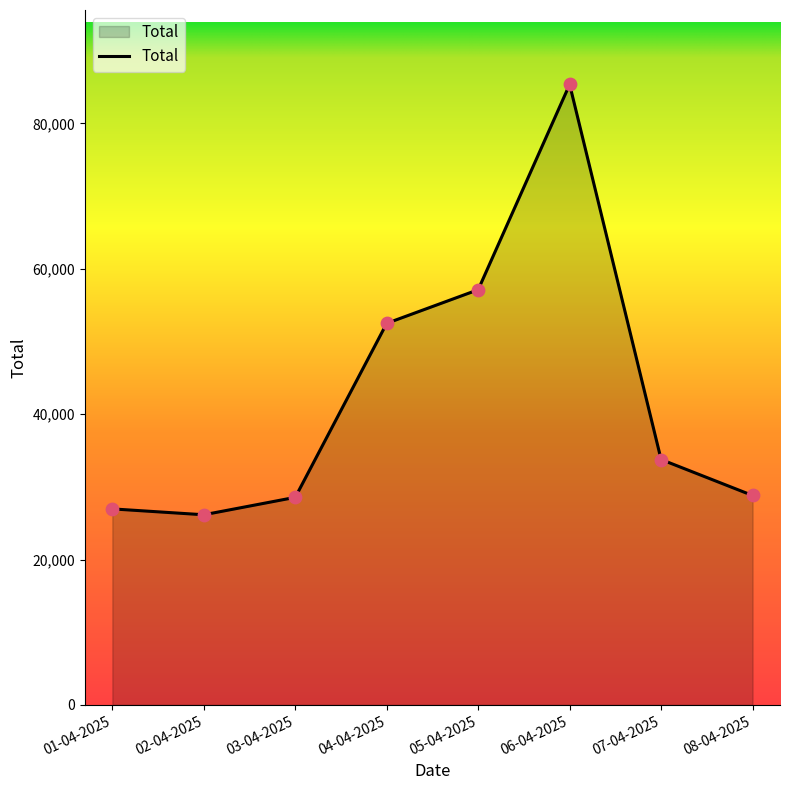

What is the change in value from 01-04-2025 to 08-04-2025?

+1844